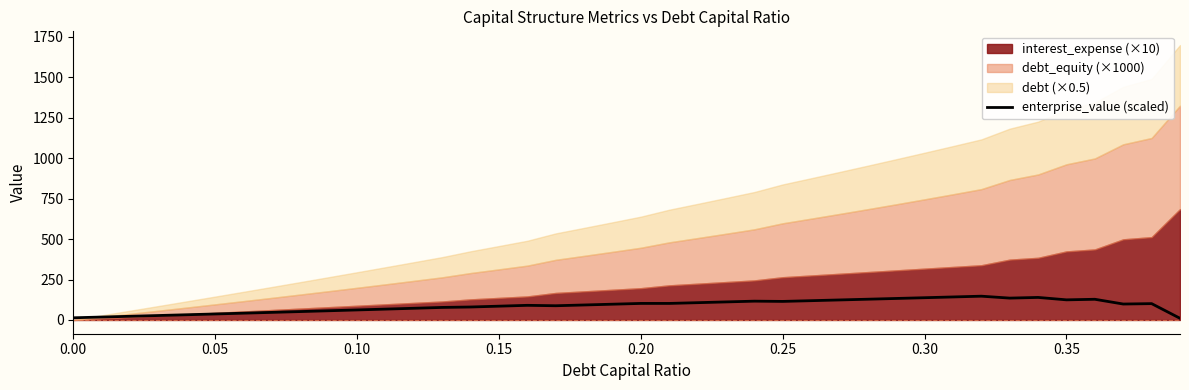

What is the maximum value for enterprise_value (scaled)?

147.1